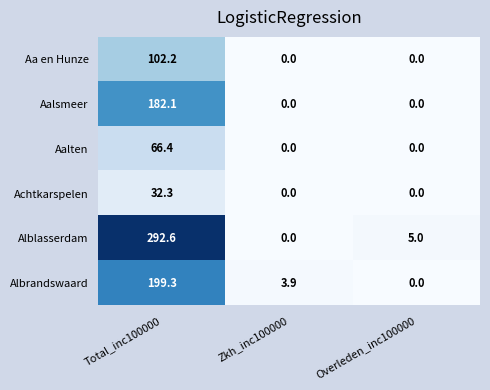

At which label does Alblasserdam first exceed 5?

Total_inc100000